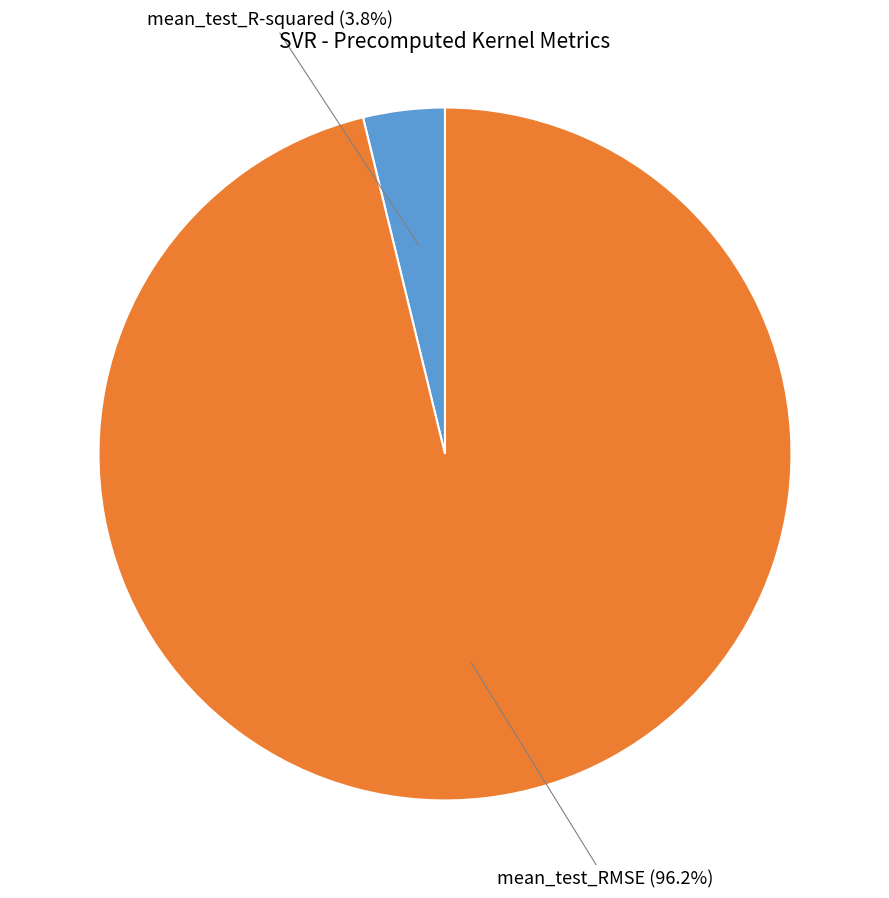

Is there any slice that represents more than half of the pie?

Yes